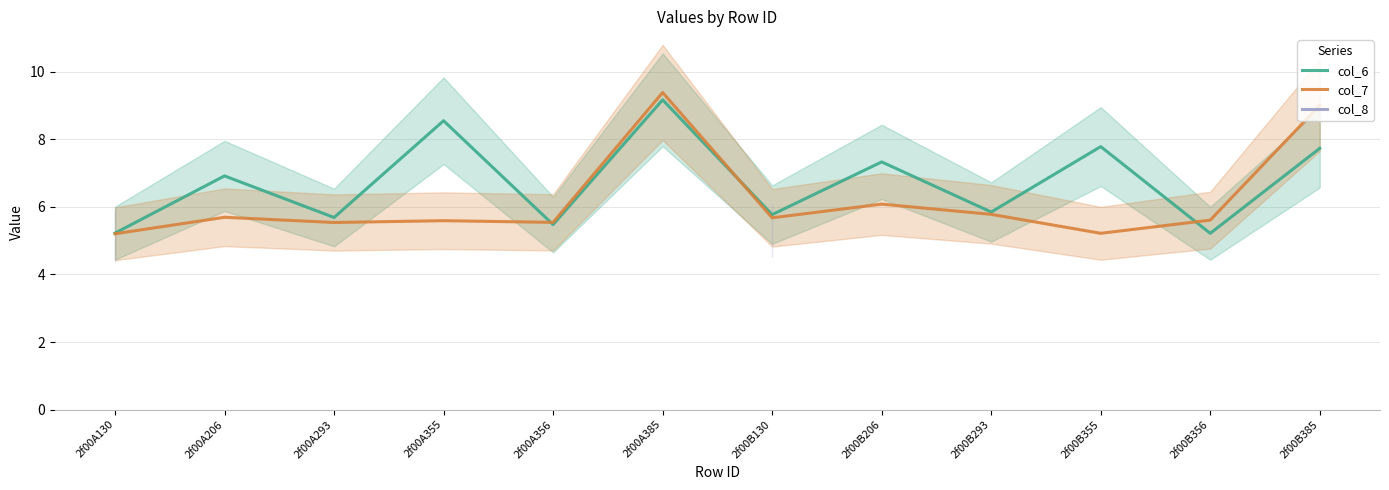

Which series has the largest total across all categories?

col_6